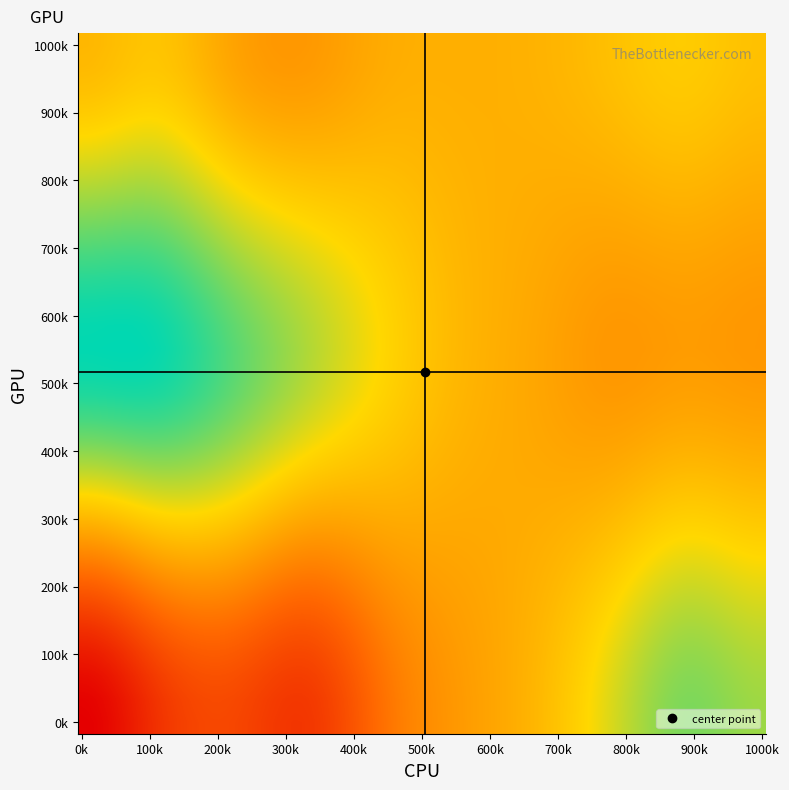

Reading right to left, transcribe all the data shown in this chart.

row_0: 9=653.3	8=676.5	7=609.0	6=528.2	5=481.3	4=415.1	3=313.8	2=340.8	1=302.8	0=213.2
row_1: 9=482.8	8=489.8	7=480.6	6=501.6	5=527.0	4=574.2	3=633.4	2=699.7	1=751.9	0=751.8
row_2: 9=544.2	8=561.3	7=543.0	6=521.4	5=515.8	4=509.4	3=480.5	2=497.4	1=549.2	0=529.1